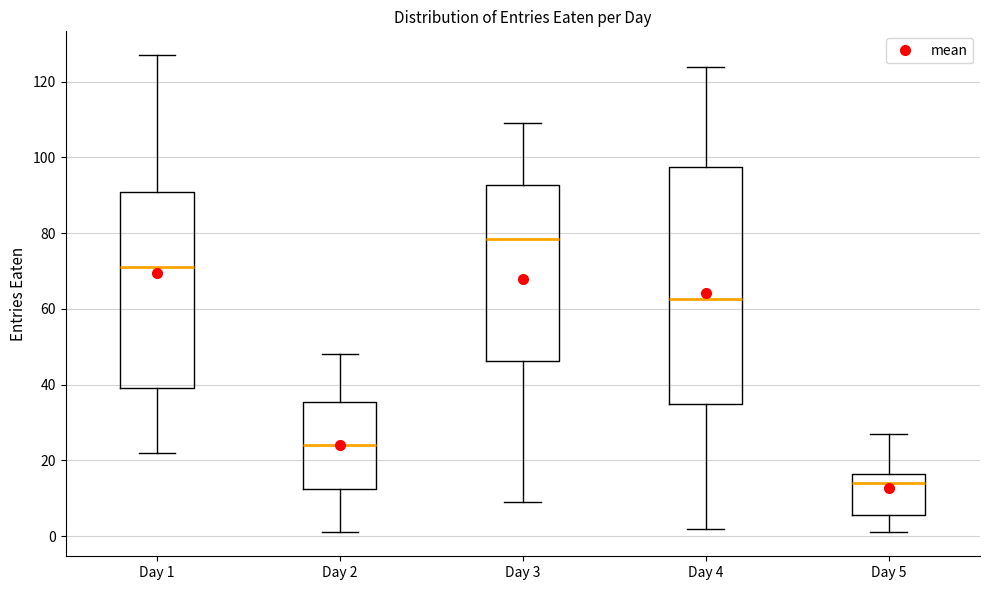

Where is the upper edge of the box for Day 1 on the y-axis? The values are not printed on the chart, so give them approximately, as read against the axis.

90